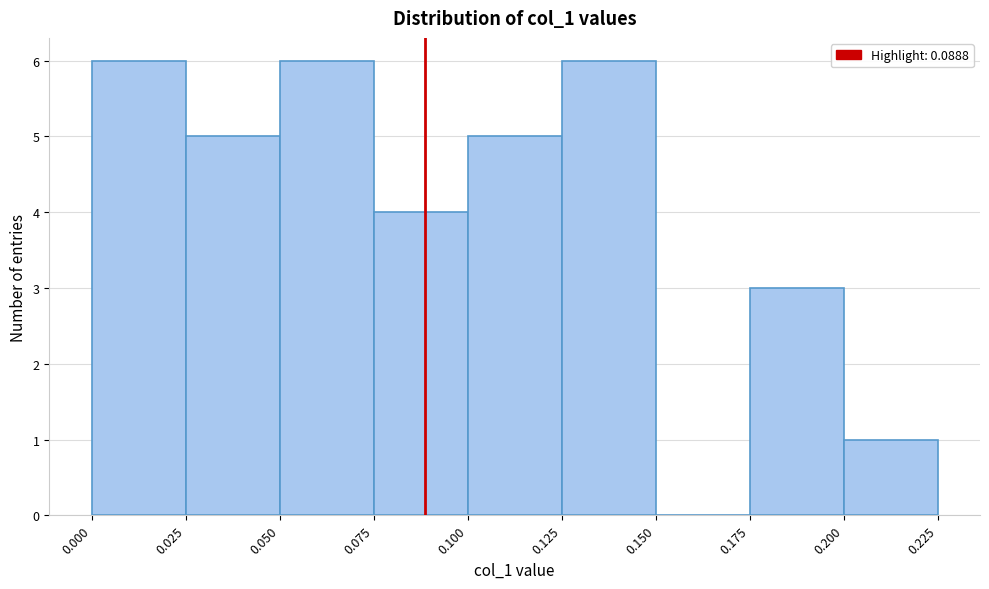

Reading left to right, transcribe this chart: for each bar, give the range it covers on the x-axis and its height. The values are not printed on the chart, so give them approximately, as read against the axis.

0.000 to 0.025: 6
0.025 to 0.050: 5
0.050 to 0.075: 6
0.075 to 0.100: 4
0.100 to 0.125: 5
0.125 to 0.150: 6
0.150 to 0.175: 0
0.175 to 0.200: 3
0.200 to 0.225: 1